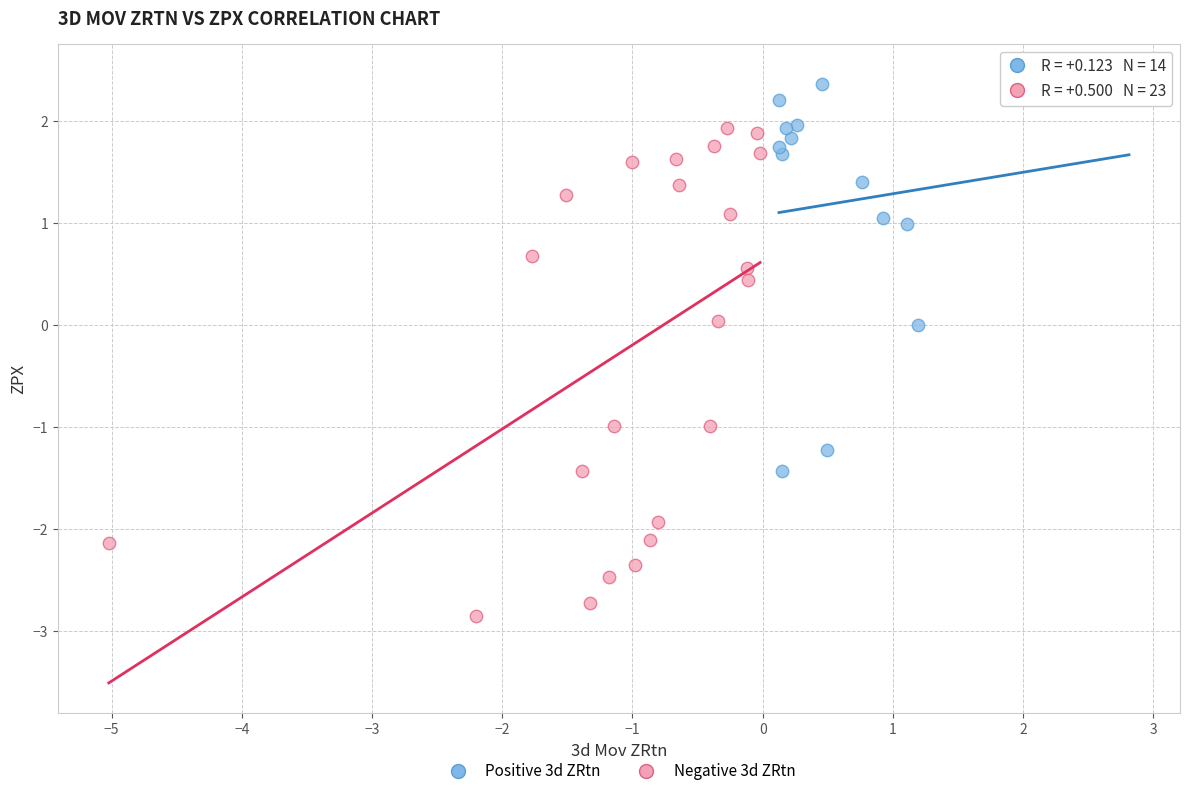

Which series contains the lowest Y value?

Negative 3d ZRtn